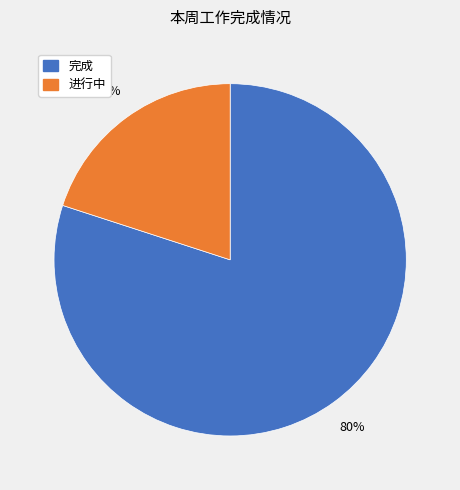

Is there a majority slice in this chart?

Yes